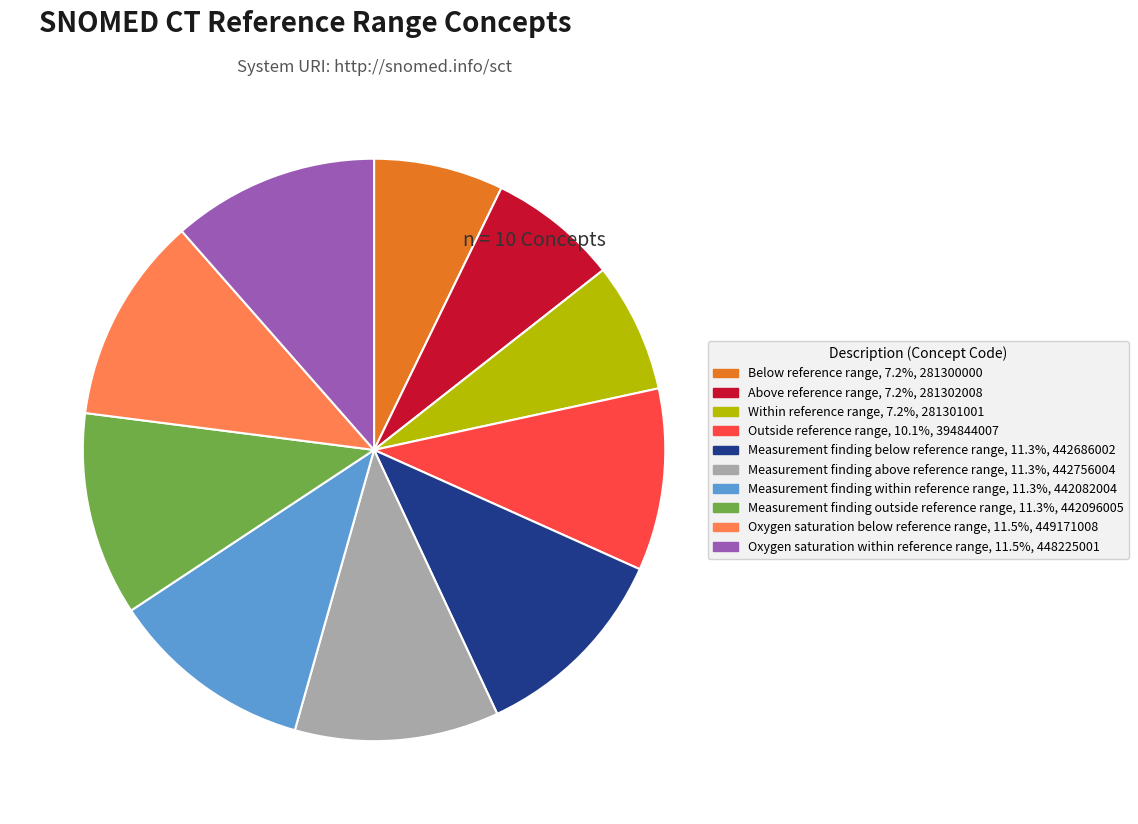

How many slices are in this pie chart?

10